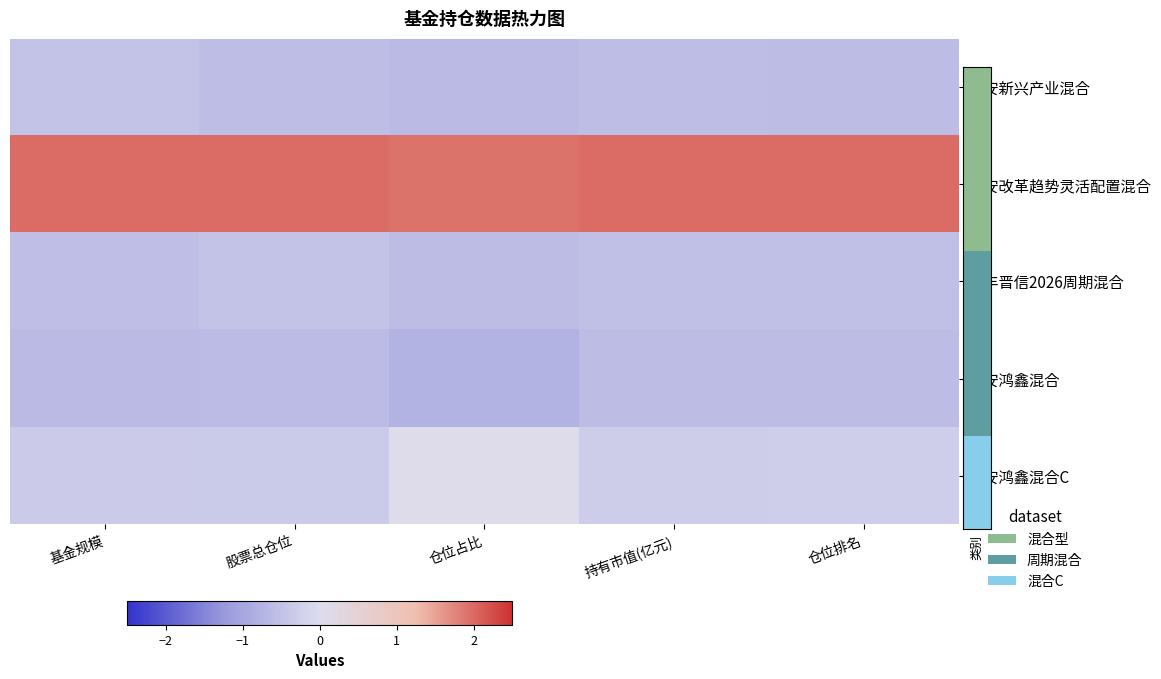

Which has a higher value, 持有市值(亿元) or 仓位排名?

持有市值(亿元)